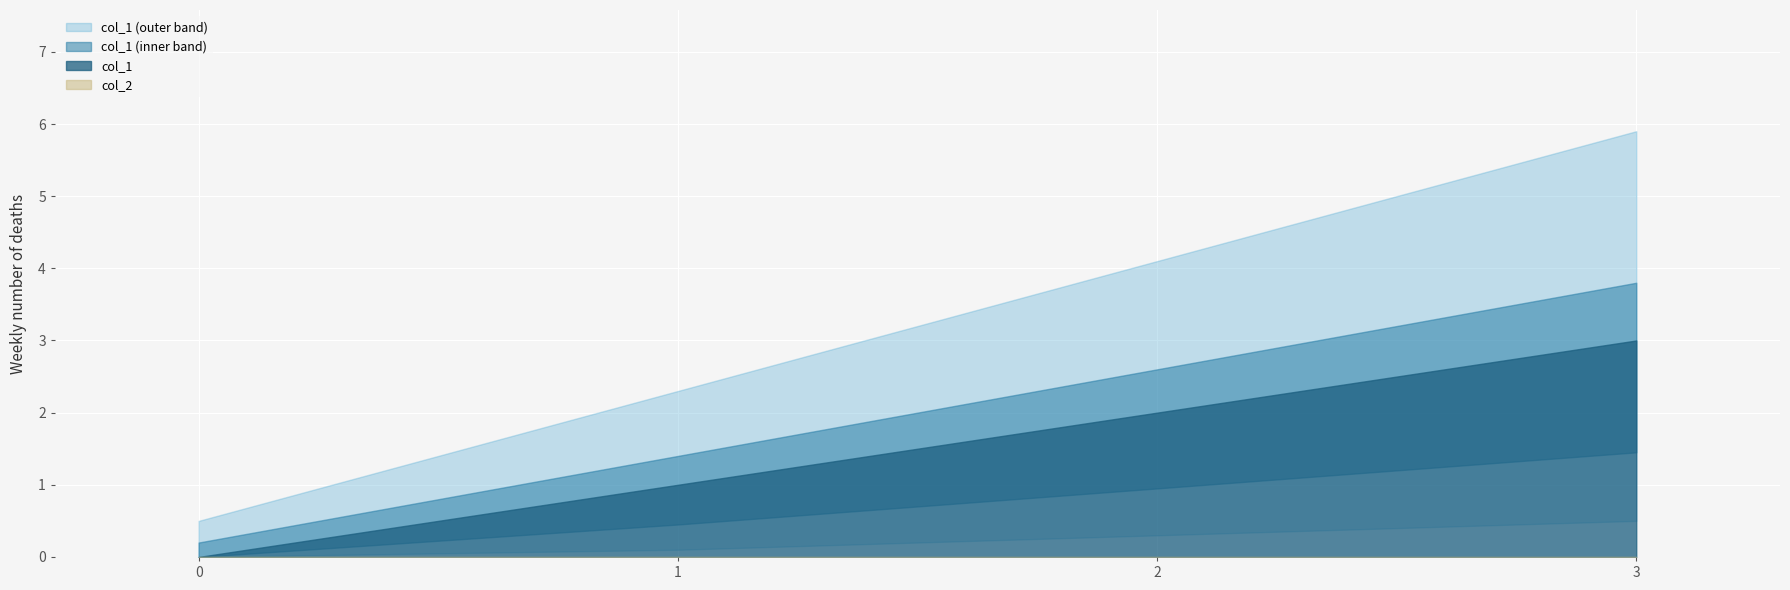

True or false: col_2 and col_1 cross at least once.

False